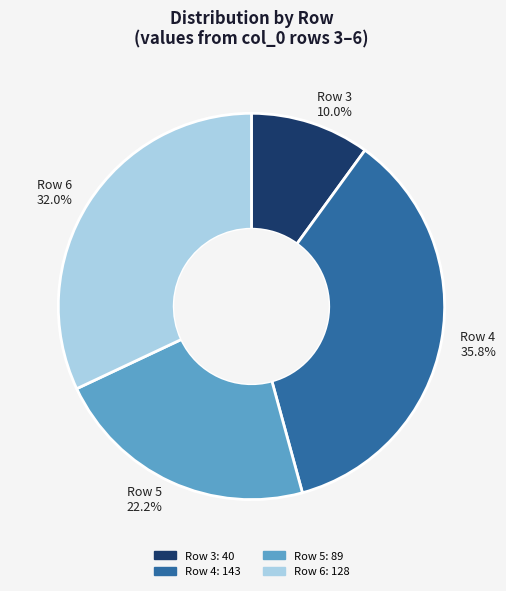

Rank the categories by value from lowest to highest.

Row 3 10.0%, Row 5 22.2%, Row 6 32.0%, Row 4 35.8%